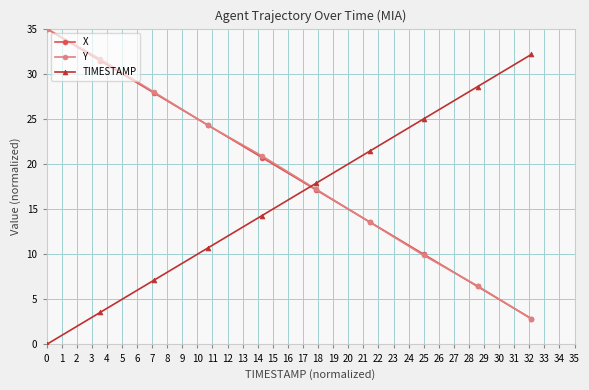

True or false: X has more than 0 points higher than both neighbors.

False